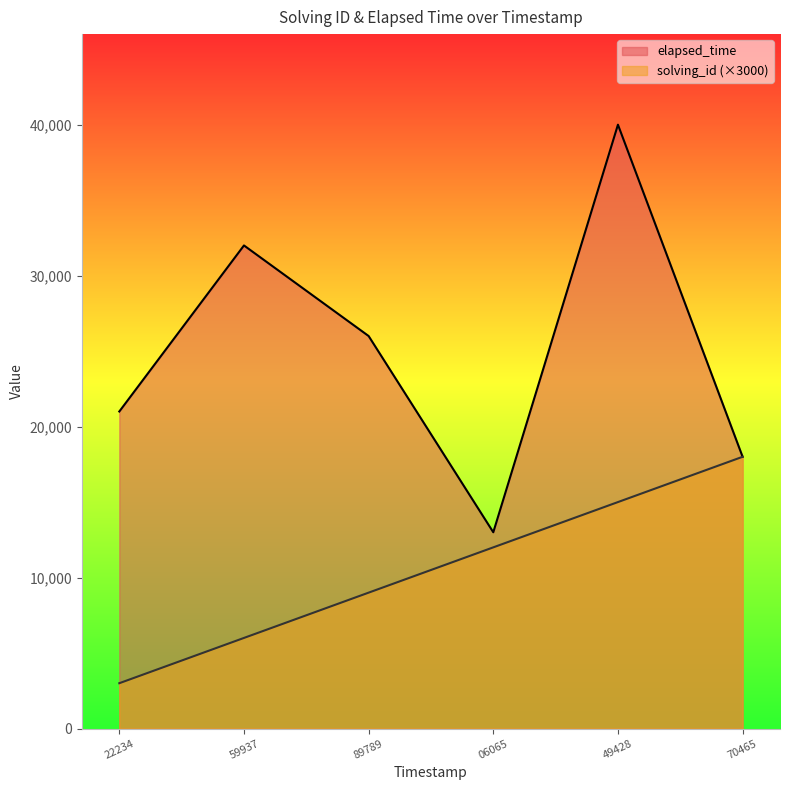

True or false: elapsed_time and solving_id cross at least once.

False